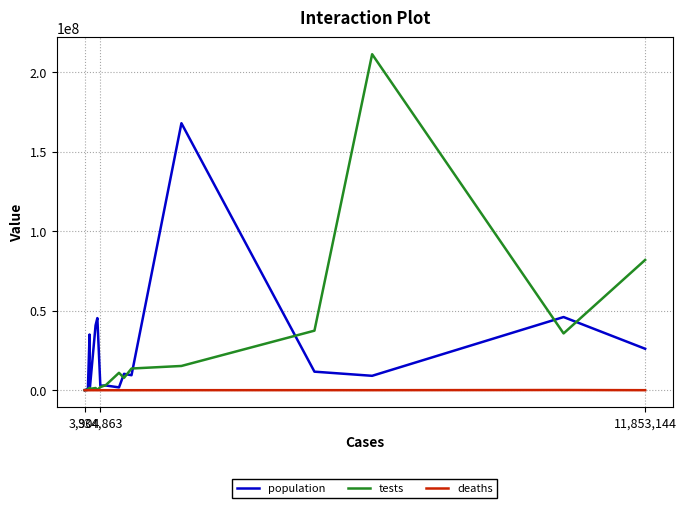

True or false: population has more than 1 points higher than both neighbors.

True